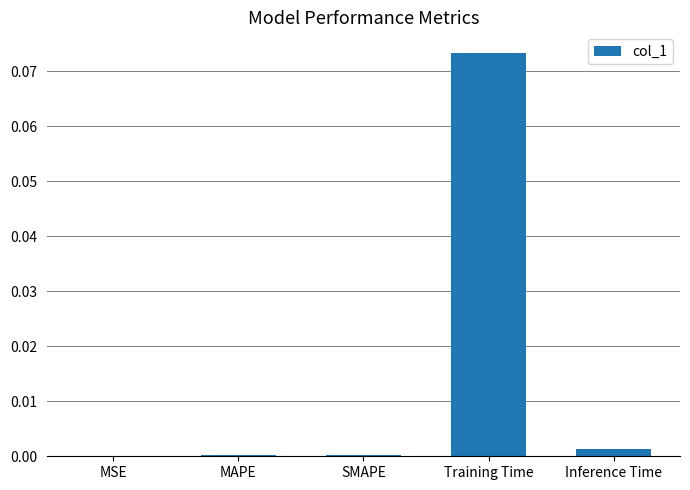

Is it true that the value at MSE is 0.0?

True